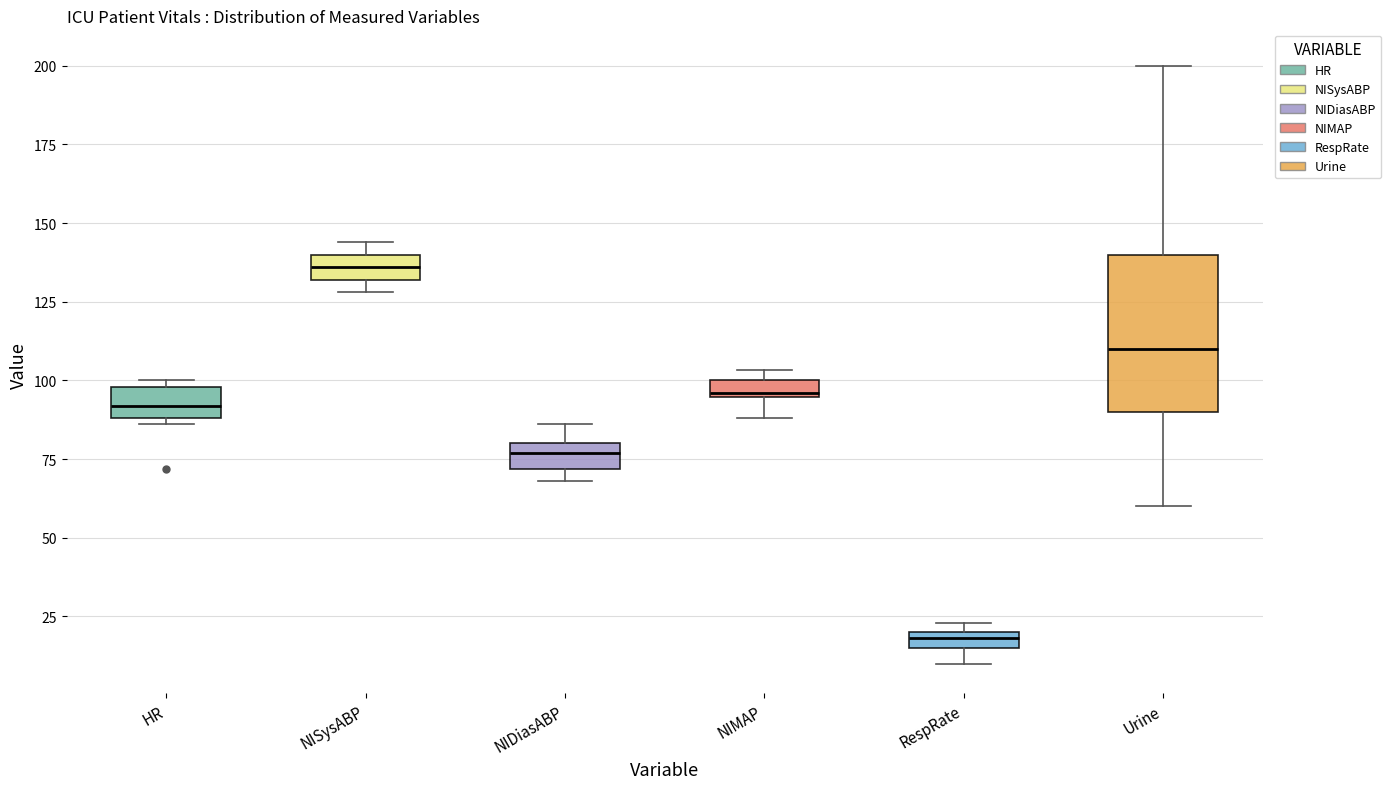

Where is the upper edge of the box for Urine on the y-axis? The values are not printed on the chart, so give them approximately, as read against the axis.

140